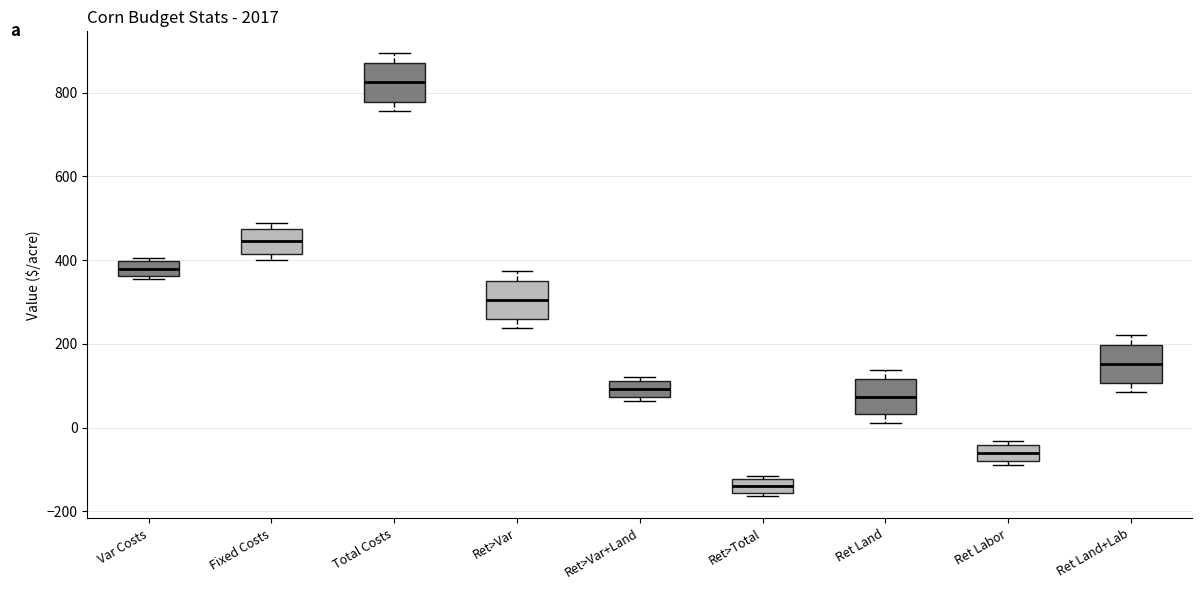

Reading left to right, read every box against the y-axis: the position of its median line, the range the box covers, and the ends of its whiskers. The values are not printed on the chart, so give them approximately, as read against the axis.

Var Costs: median 380, box 360 to 400, whiskers 360 (just below the box's lower edge) to 400 (just above the box's upper edge)
Fixed Costs: median 440, box 420 to 480, whiskers 400 to 480 (just above the box's upper edge)
Total Costs: median 820, box 780 to 880, whiskers 760 to 900
Ret>Var: median 300, box 260 to 360, whiskers 240 to 380
Ret>Var+Land: median 100, box 80 to 120, whiskers 60 to 120 (just above the box's upper edge)
Ret>Total: median -140, box -160 to -120, whiskers -160 (just below the box's lower edge) to -120 (just above the box's upper edge)
Ret Land: median 80, box 40 to 120, whiskers 20 to 140
Ret Labor: median -60, box -80 to -40, whiskers -80 (just below the box's lower edge) to -40 (just above the box's upper edge)
Ret Land+Lab: median 160, box 100 to 200, whiskers 80 to 220